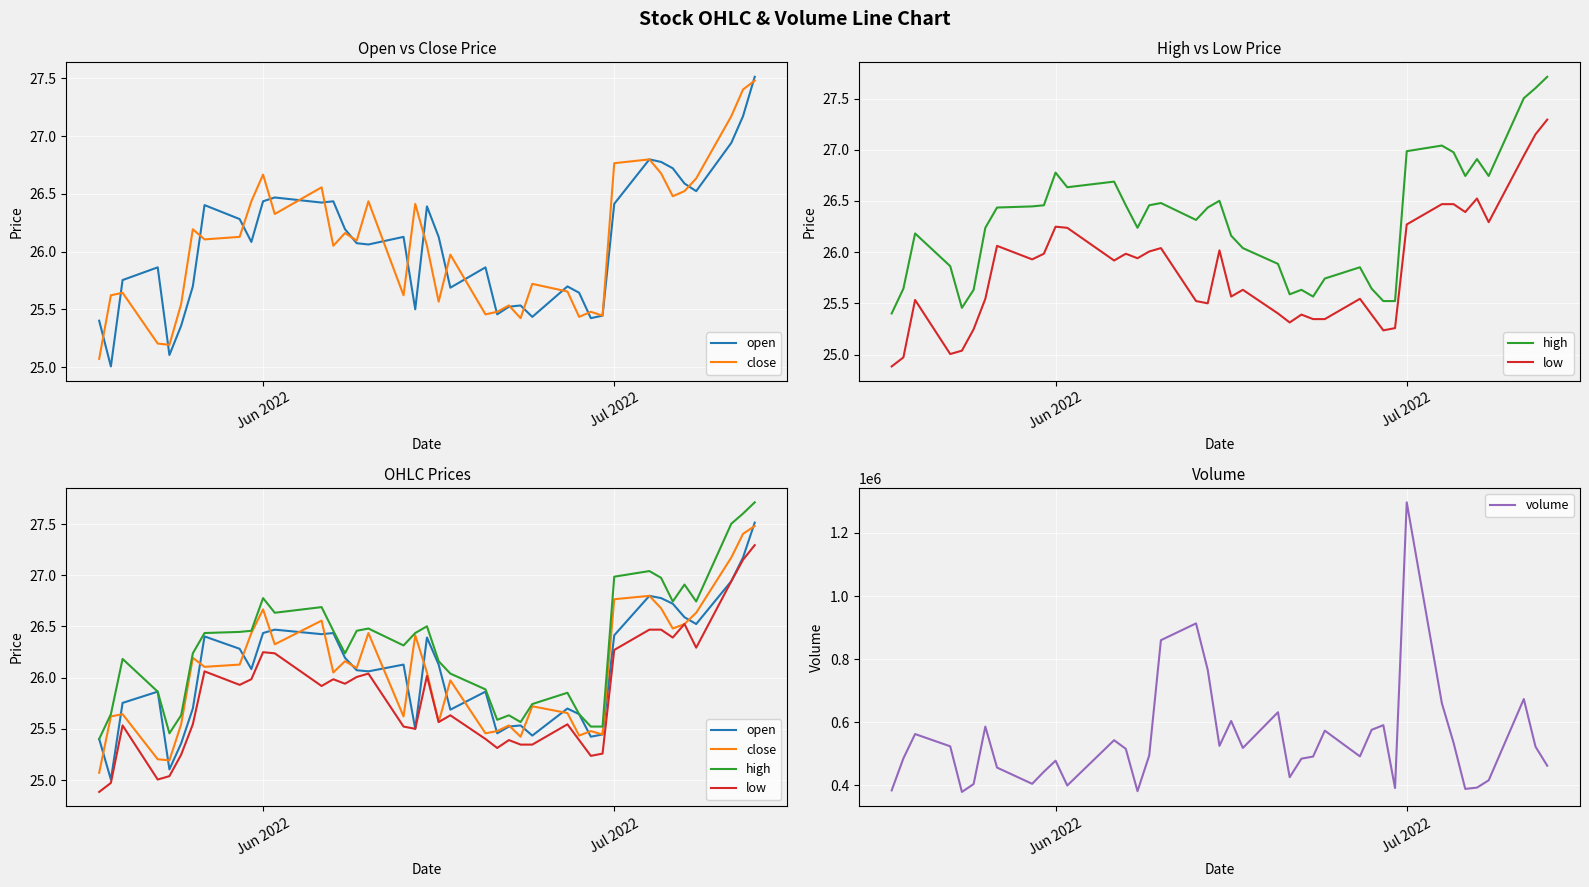

What is the value of the low point at the 18th from the left?

25.5